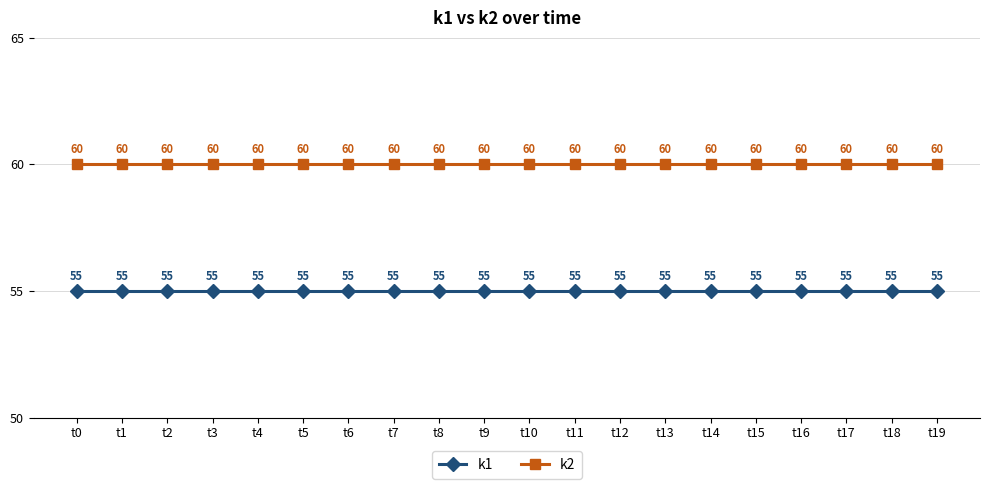

Rank the series by their average value, from lowest to highest.

k1, k2